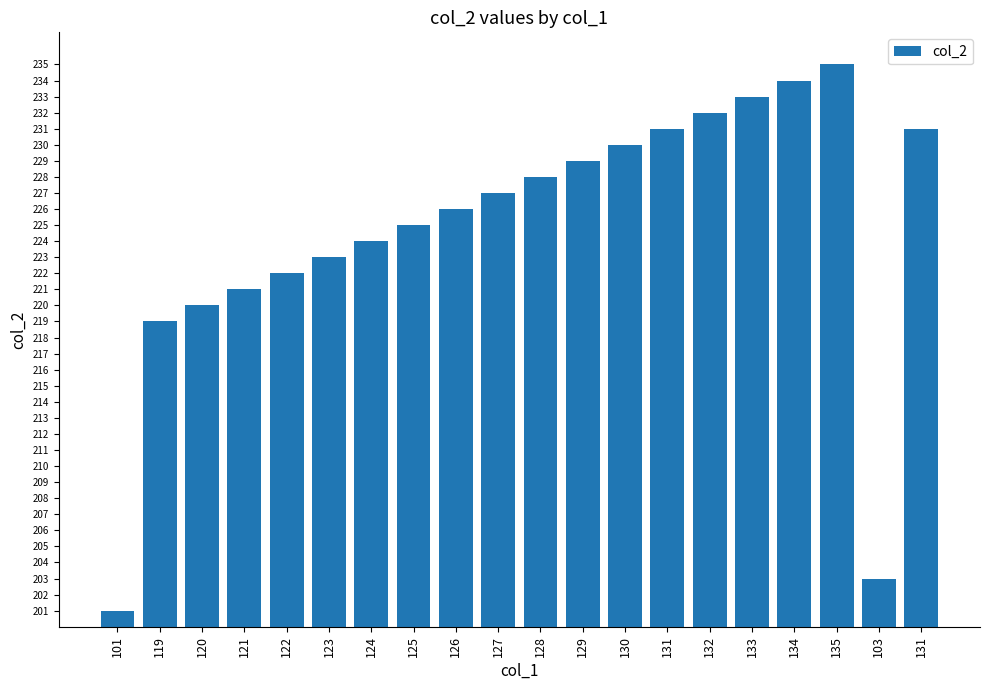

How many data points does each series have?

20